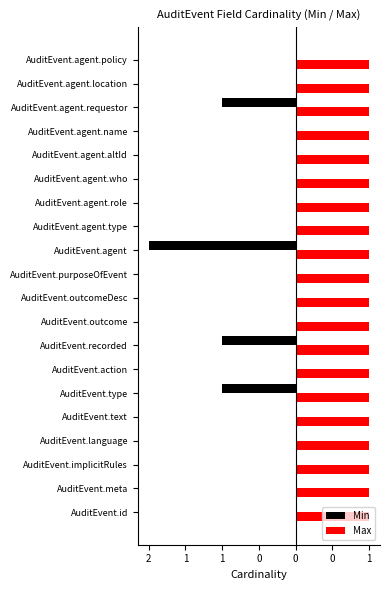

What are all the series names shown in the legend?

Min, Max